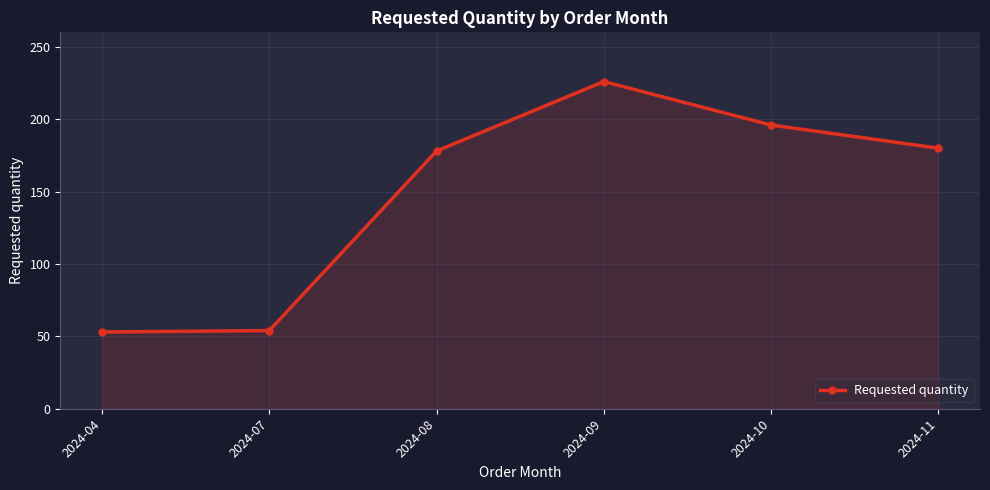

At which category does the data reach its first local peak?

2024-09